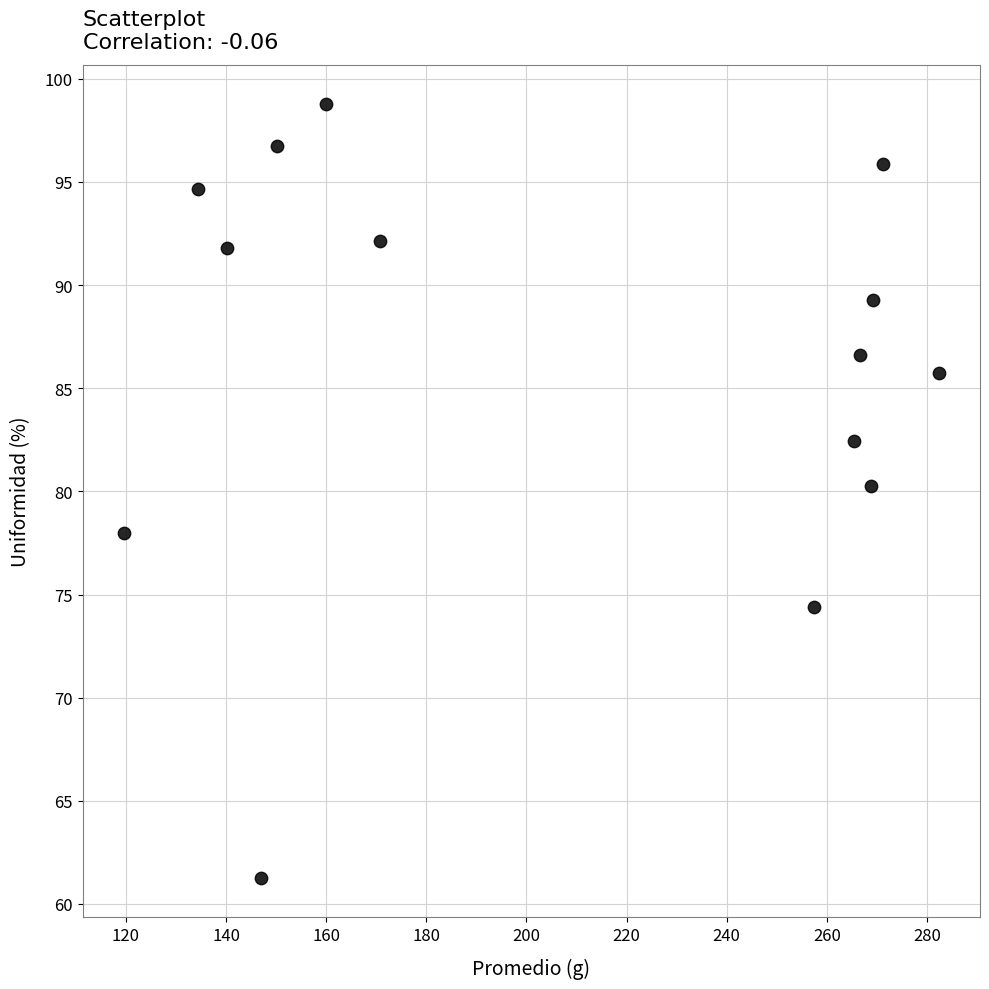

What is the range of Y values (max minus min)?

37.6